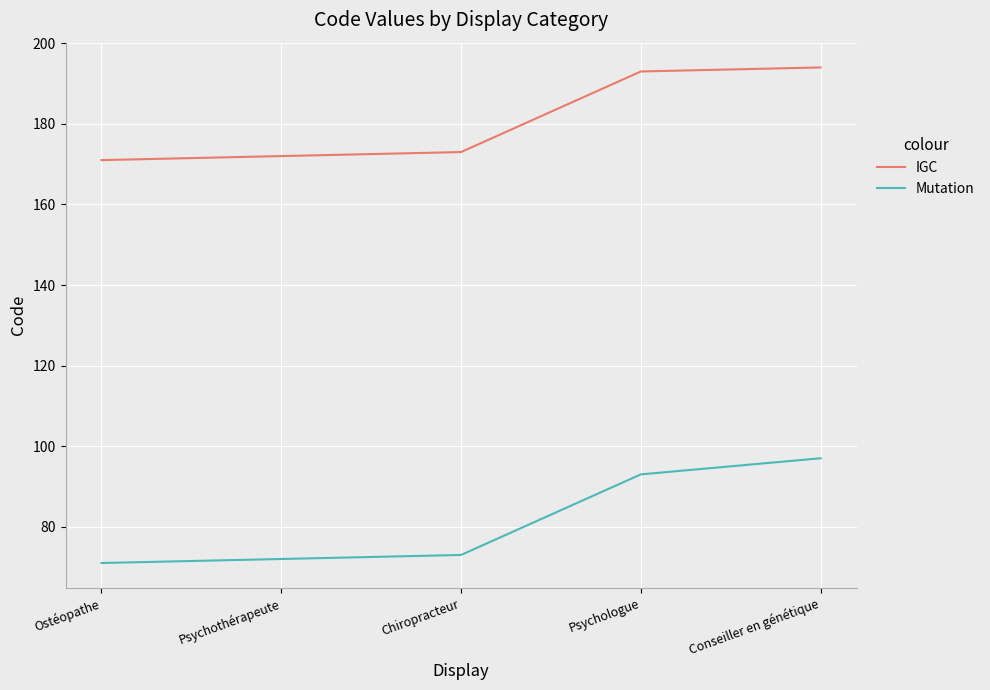

What is the smallest value displayed?

71